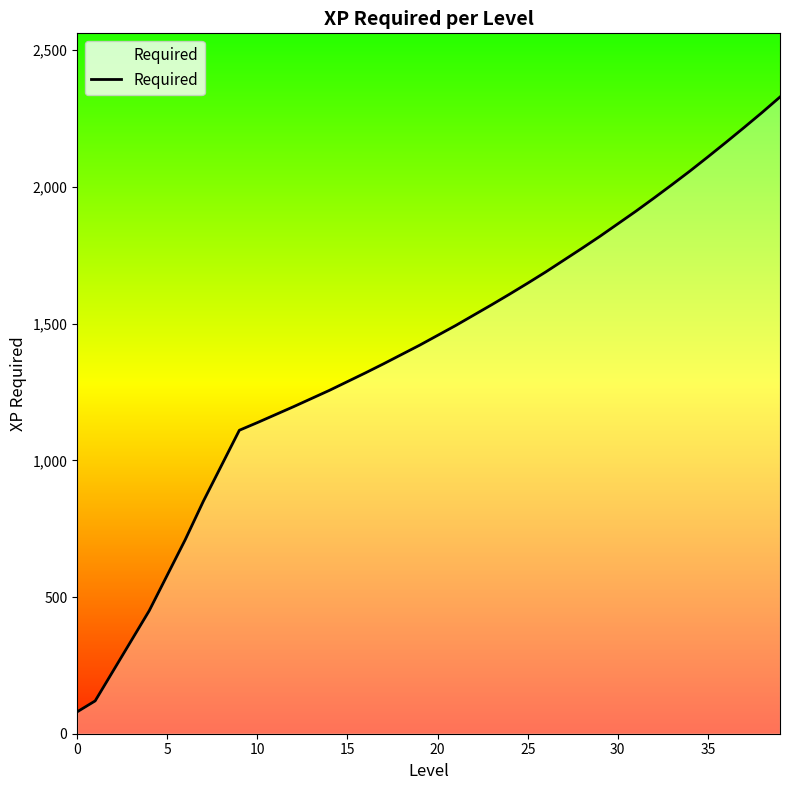

What is the minimum value shown in the chart?

80